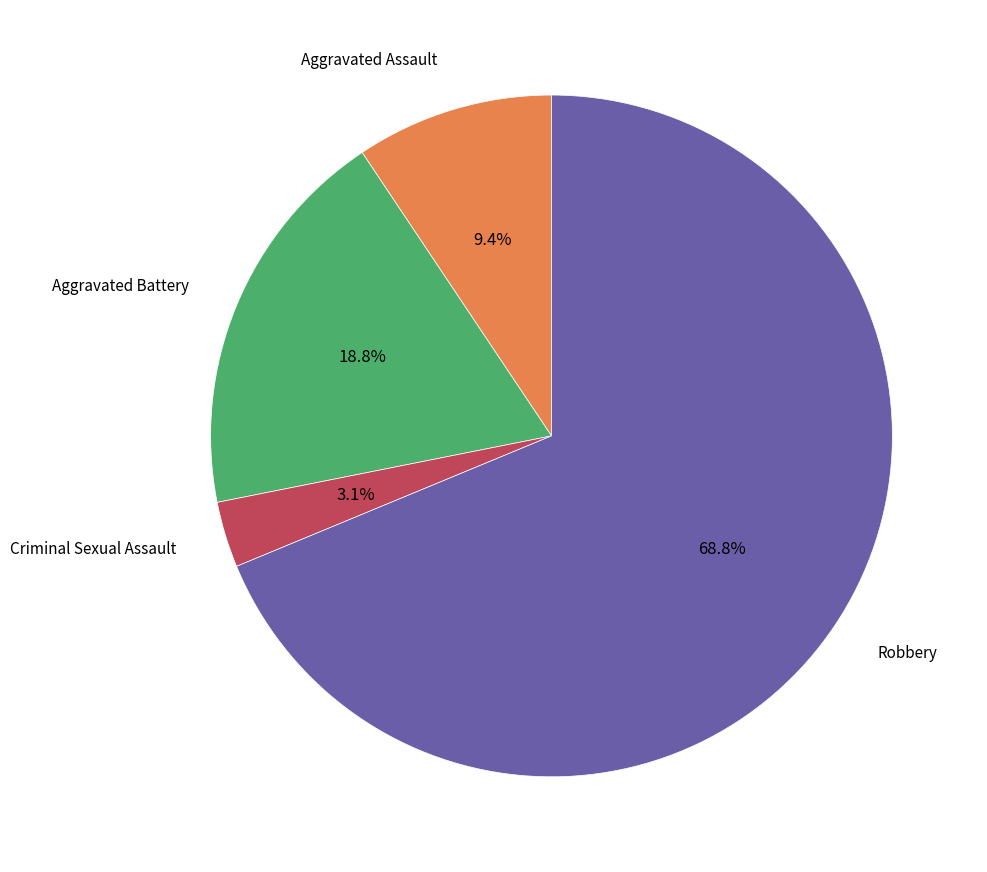

Is there a majority slice in this chart?

Yes